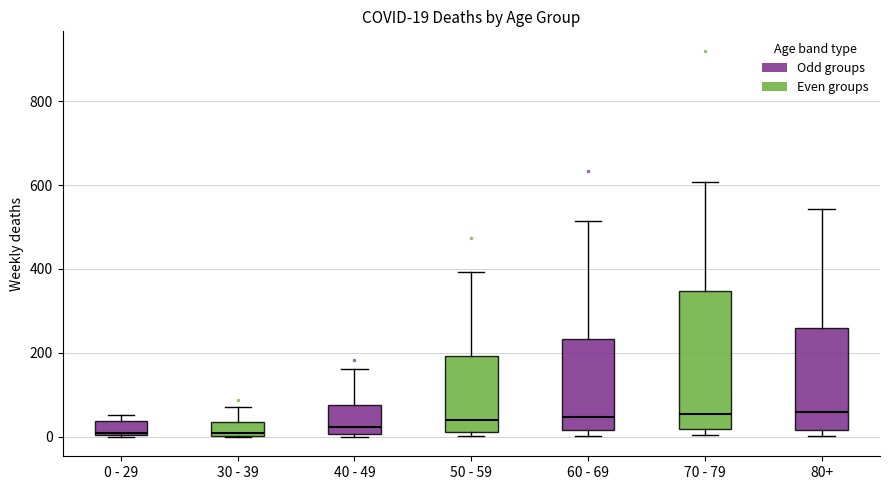

Which box is the tallest, from its lower edge to its upper edge?

70 - 79